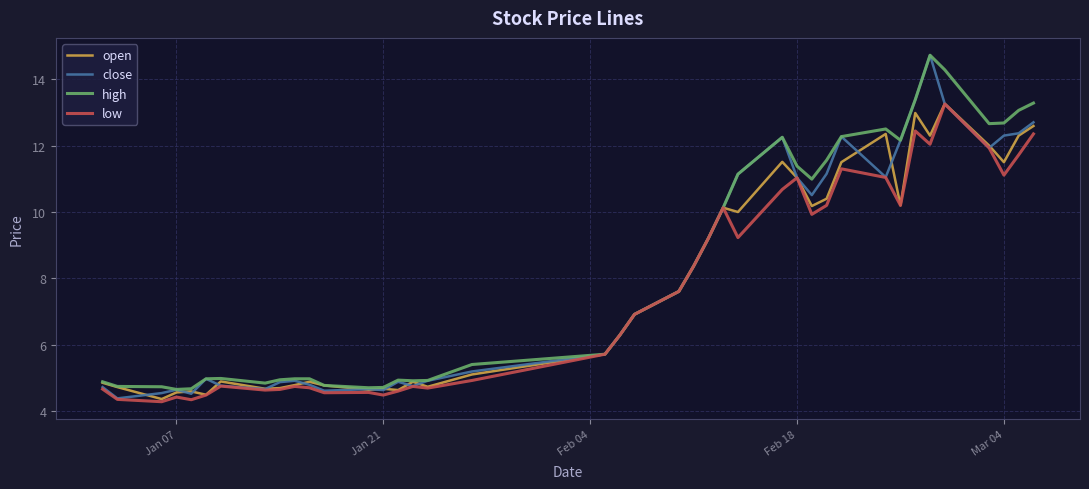

True or false: close and high cross at least once.

False